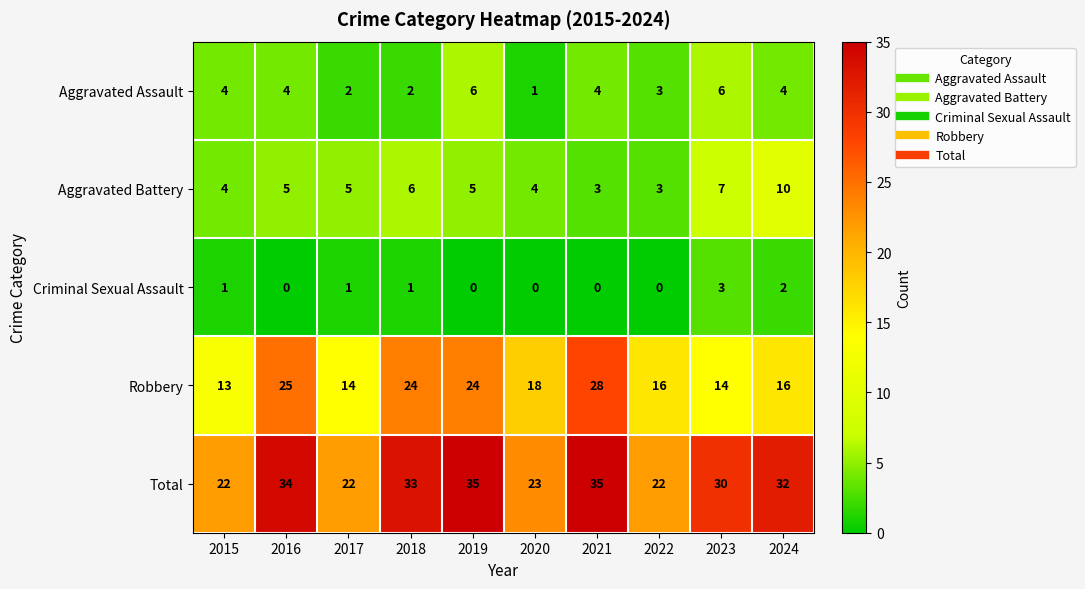

List the series in order of their peak value, highest first.

Total, Robbery, Aggravated Battery, Aggravated Assault, Criminal Sexual Assault